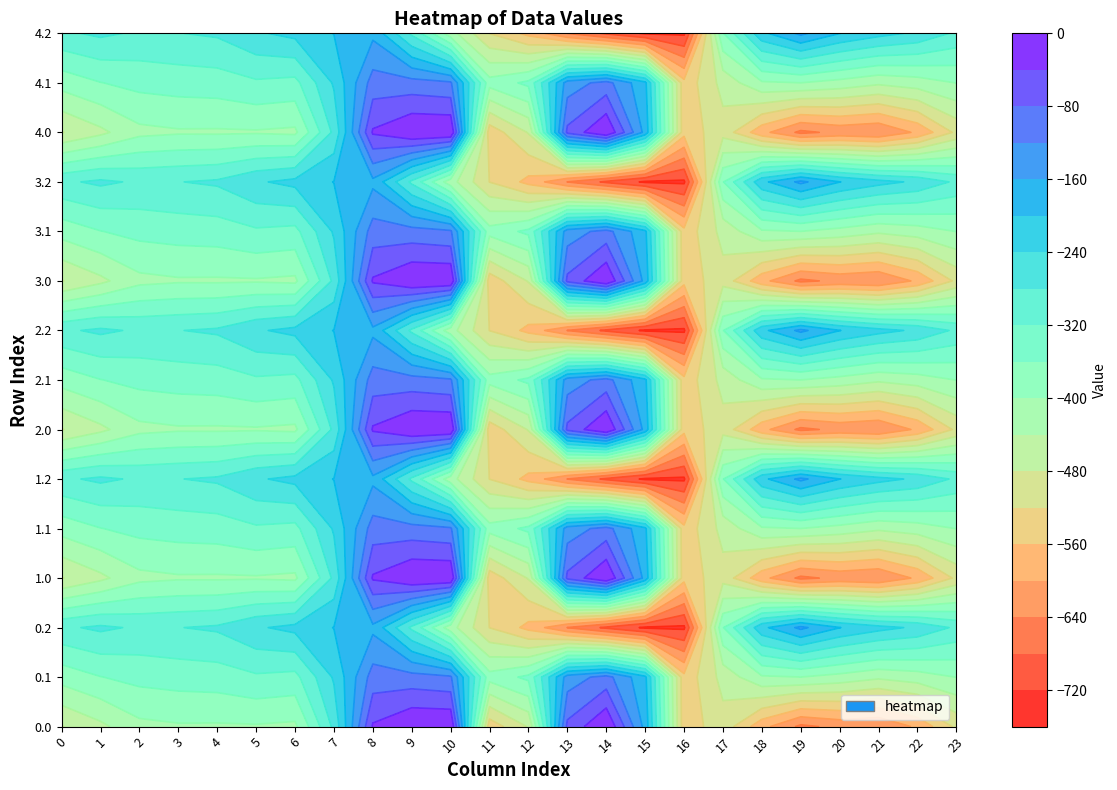

Which label corresponds to the largest value in the chart?

9